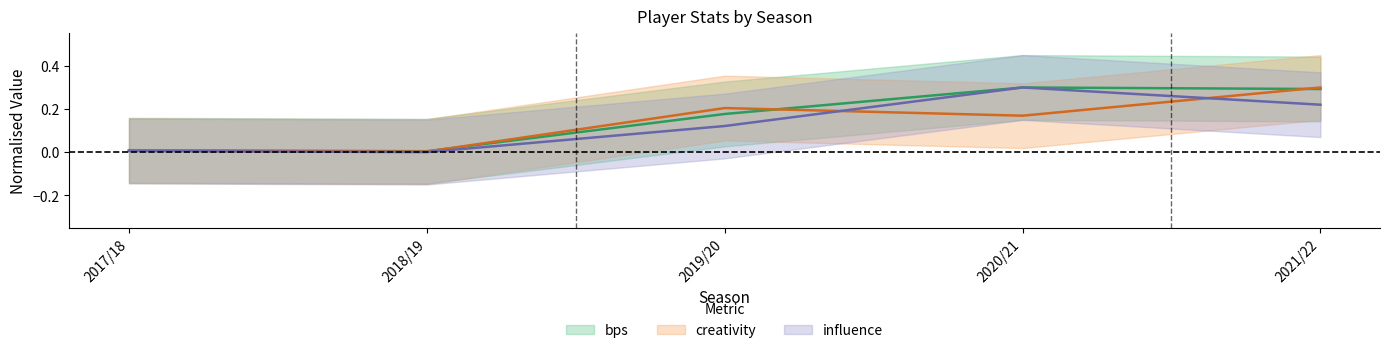

What is the label of the 4th point from the left?

2020/21